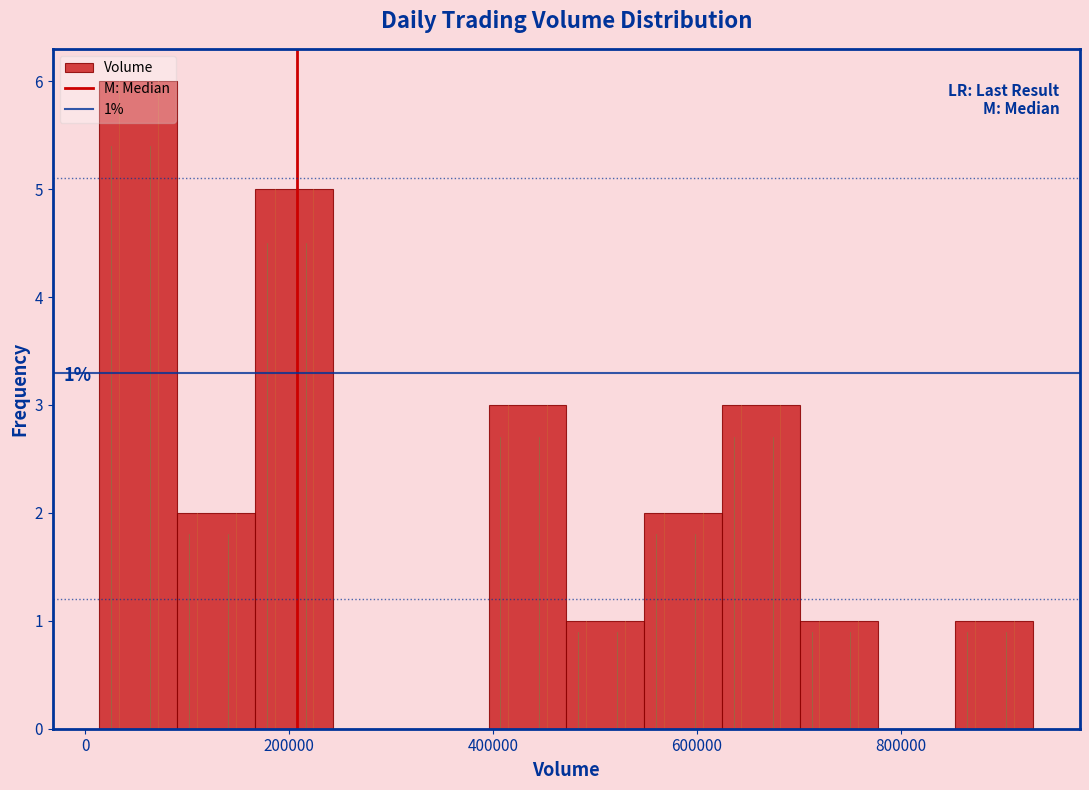

Around what value on the x-axis is the tallest bar? Give the approximate position of its centre, as read against the axis.

60000